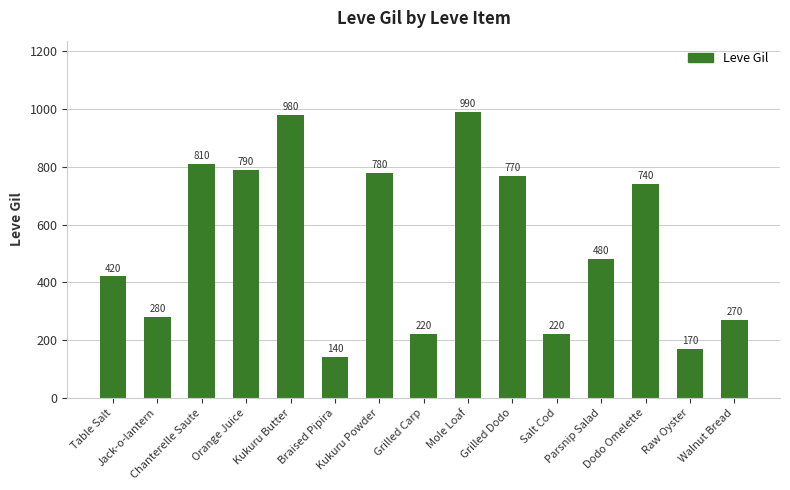

What value does the data have at Dodo Omelette, to the nearest 10?

740